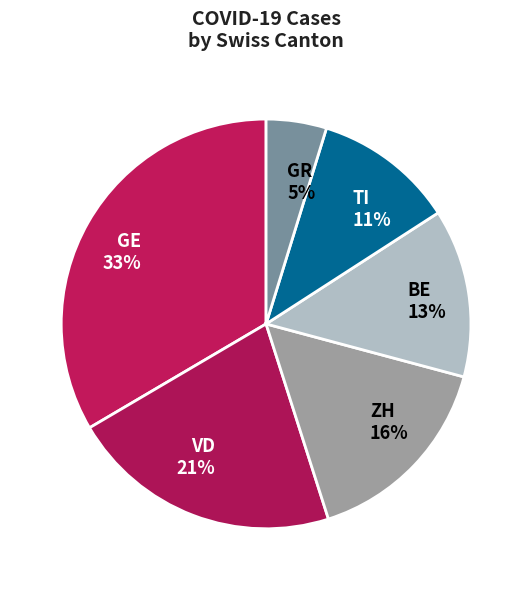

How many segments does this pie chart have?

6